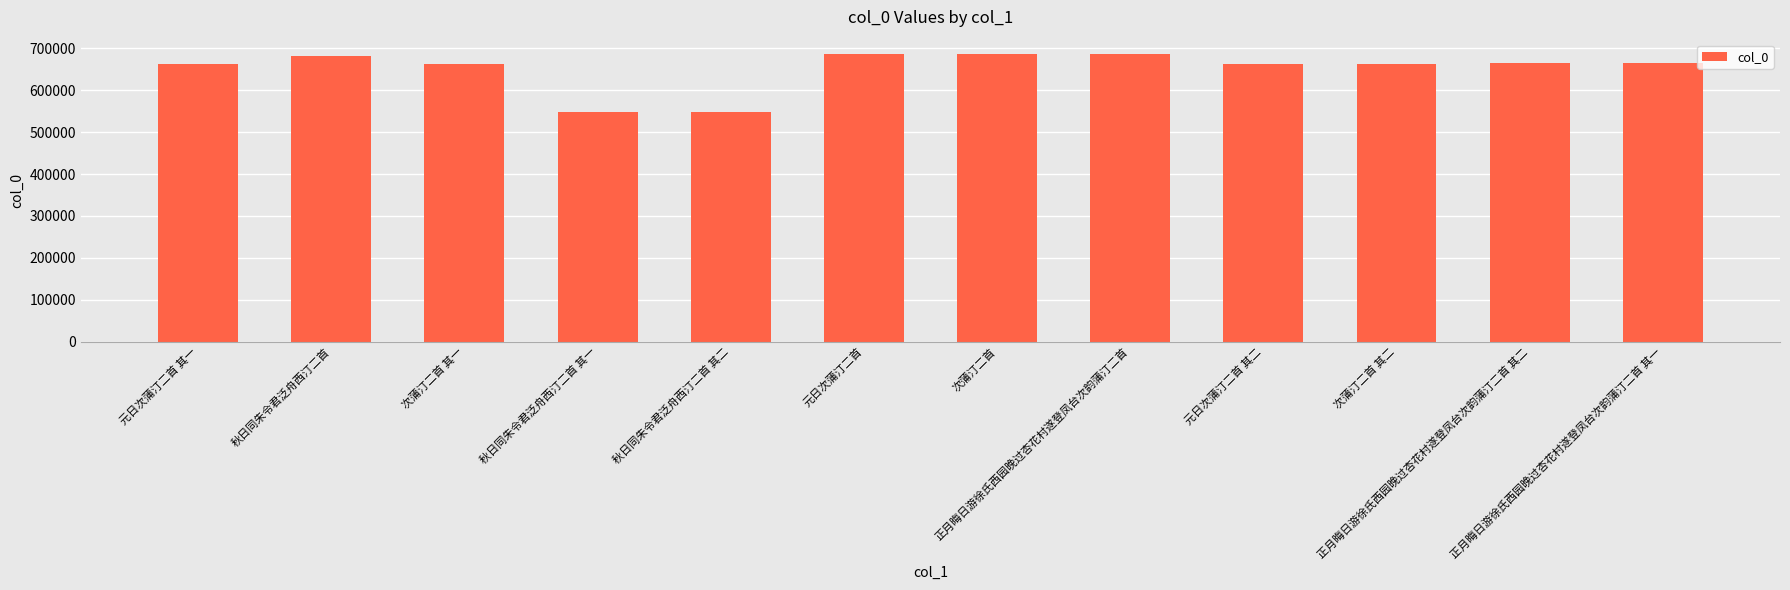

What is the value of the 4th bar from the left?

547240